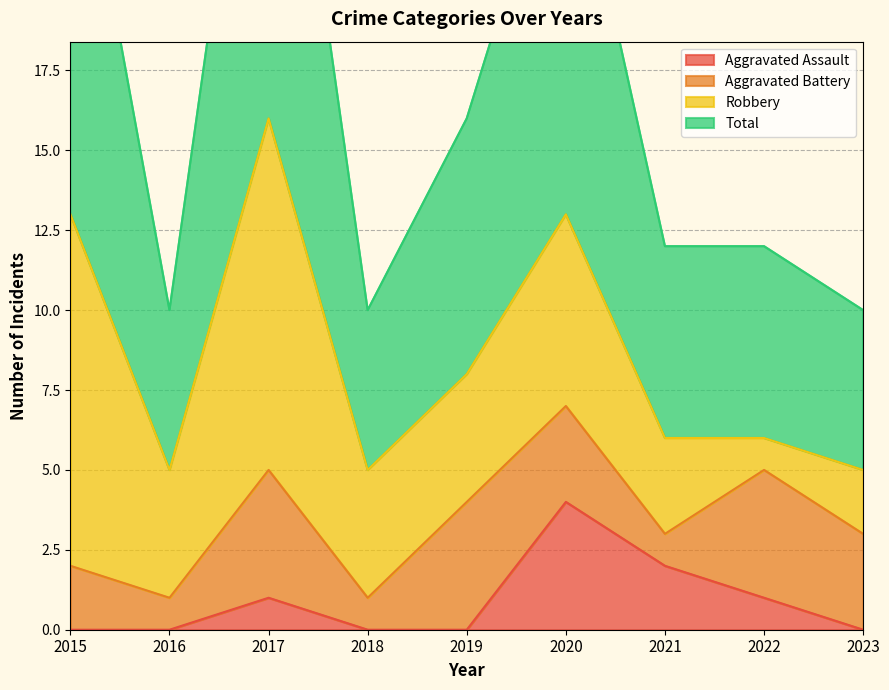

What is the value of the Total point at the 7th from the left?

12